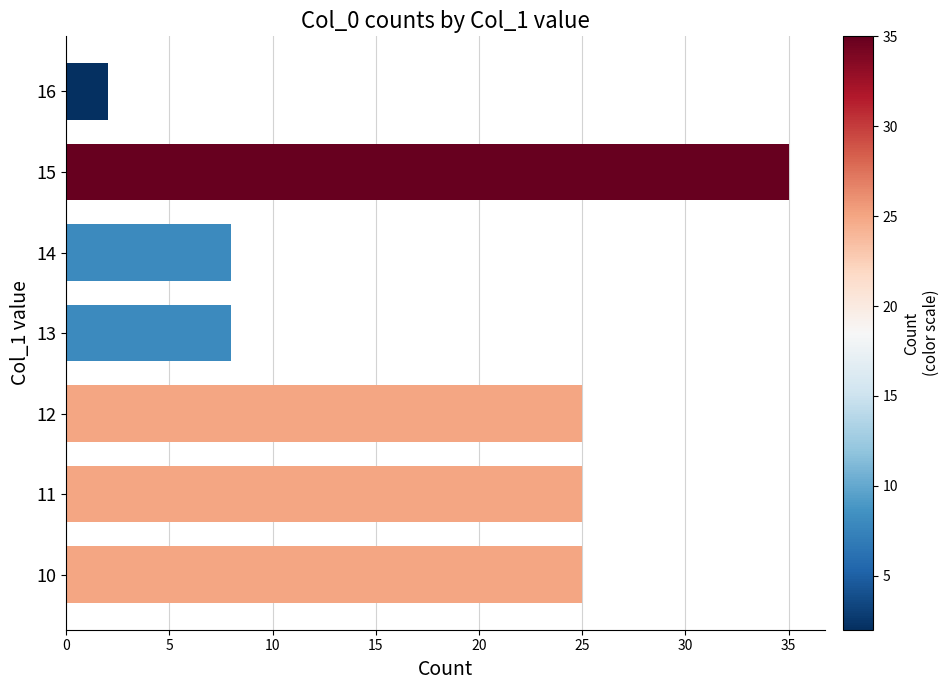

What is the sum of all values?

128